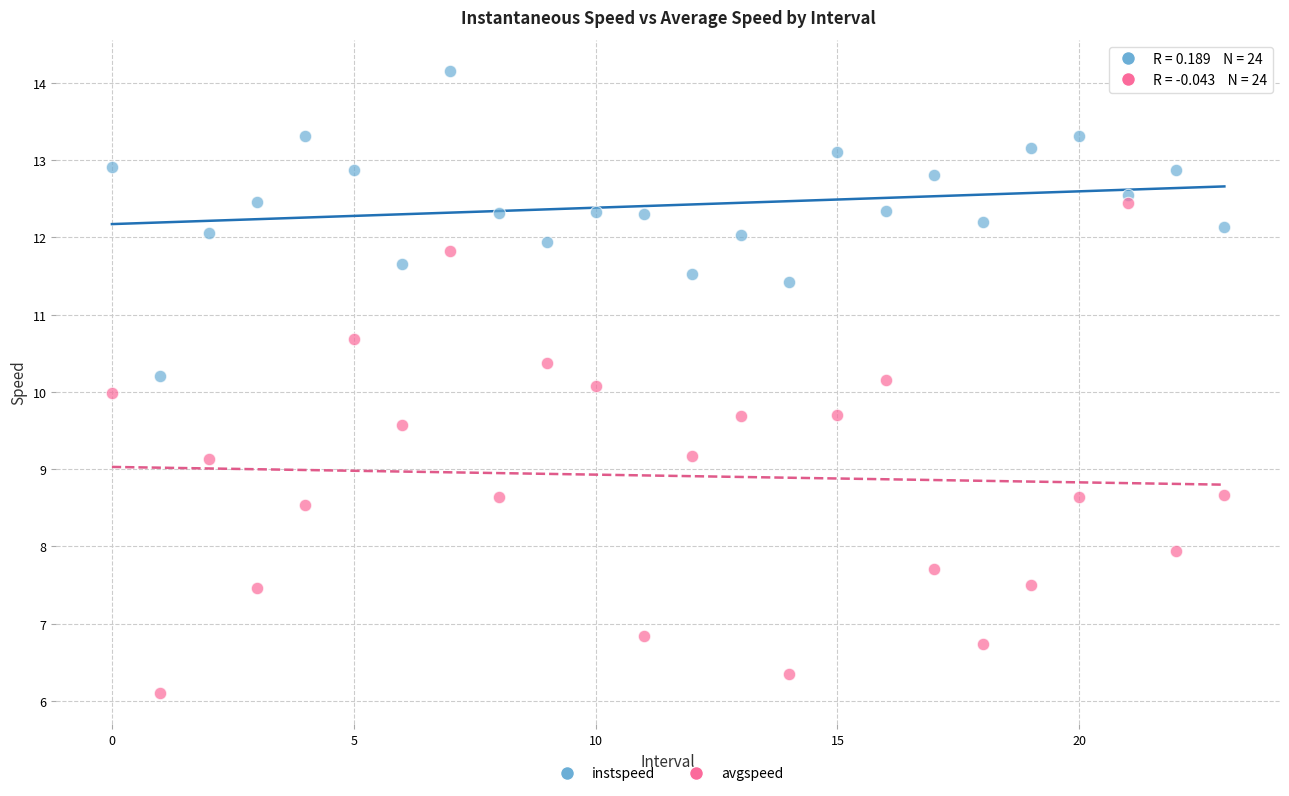

Which series has the widest spread of Y values?

avgspeed